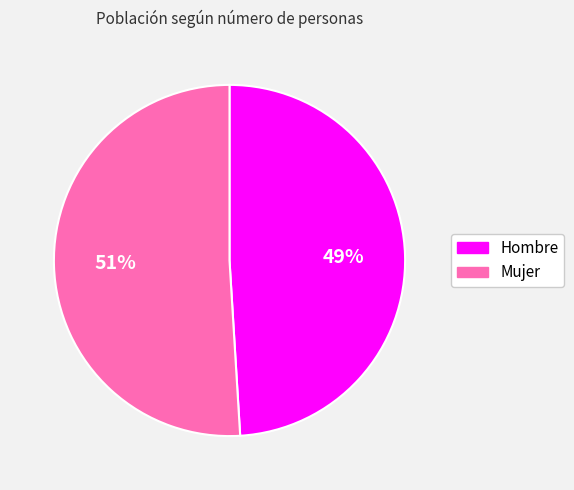

Rank the categories by value from highest to lowest.

Mujer, Hombre